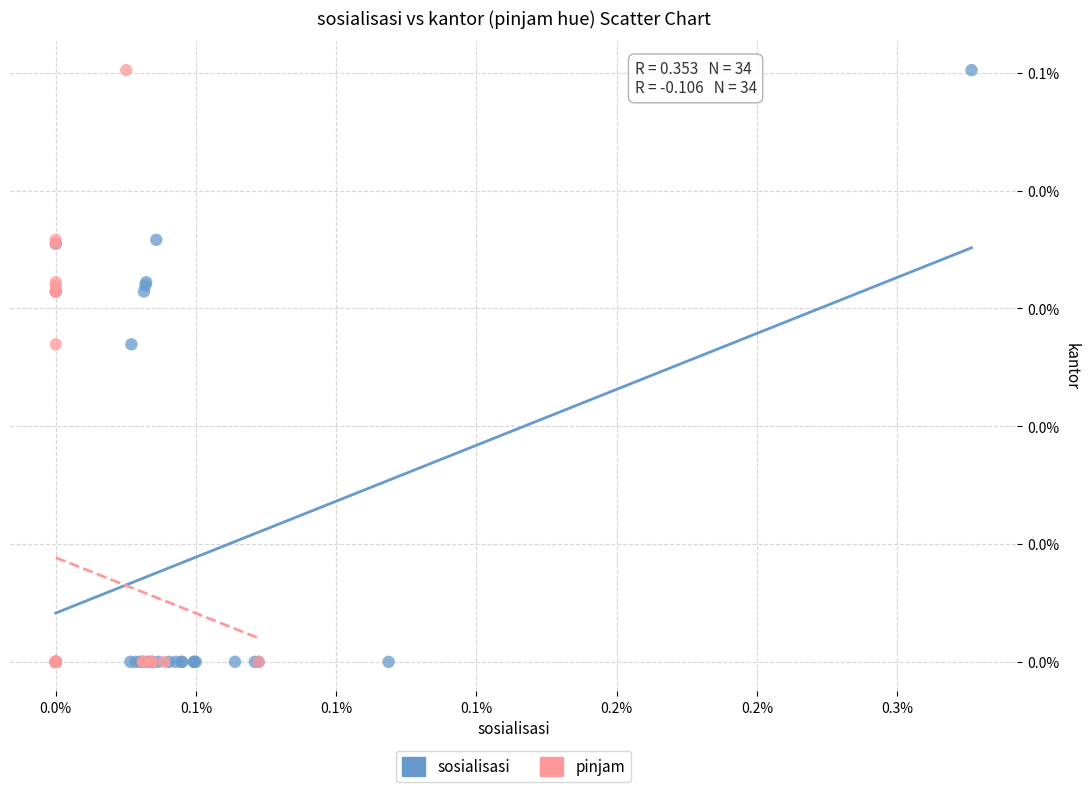

What are all the series names shown in the legend?

sosialisasi, pinjam